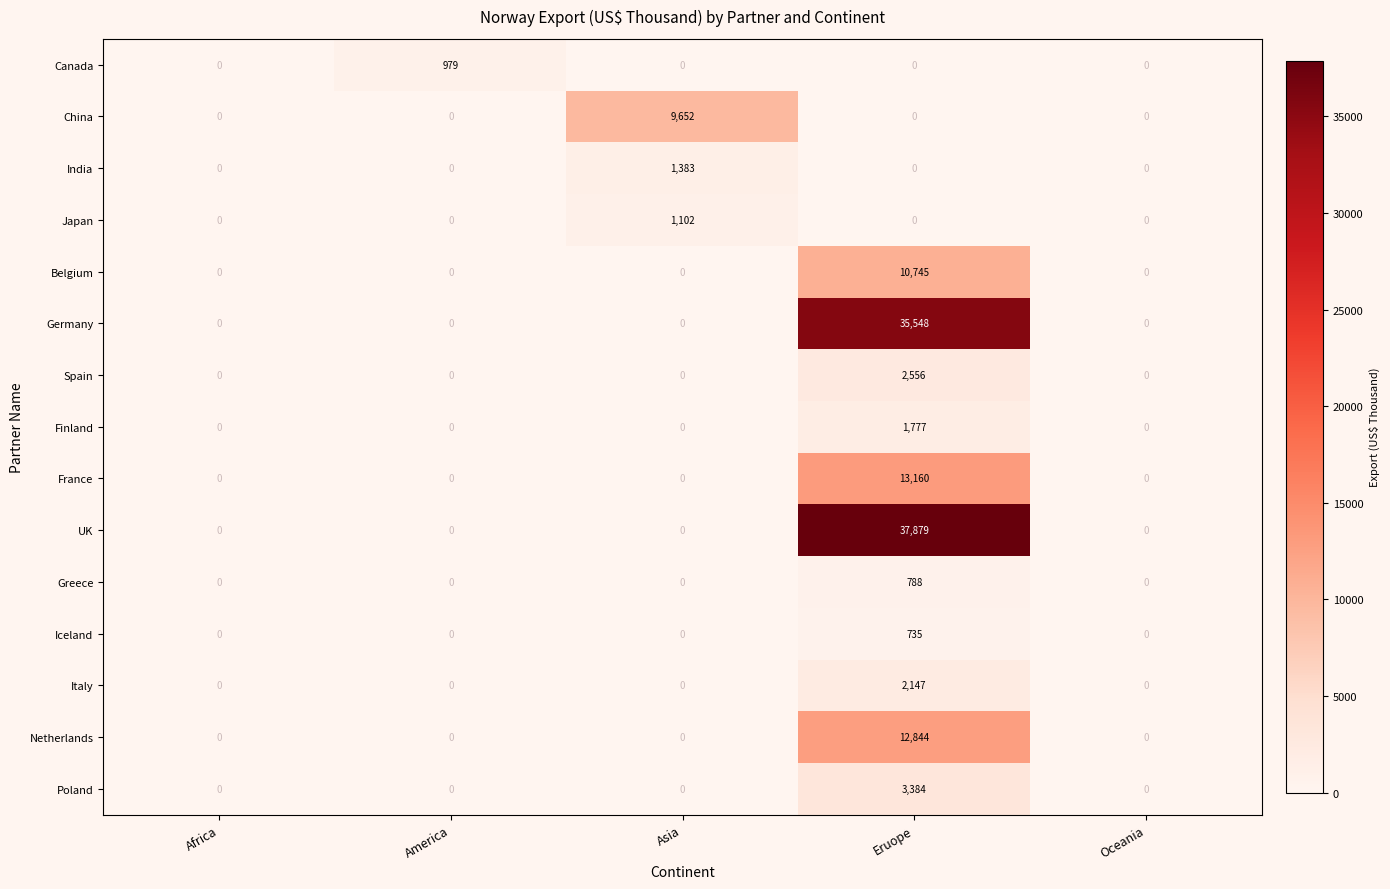

True or false: Spain has a value of -1777 at Oceania.

False